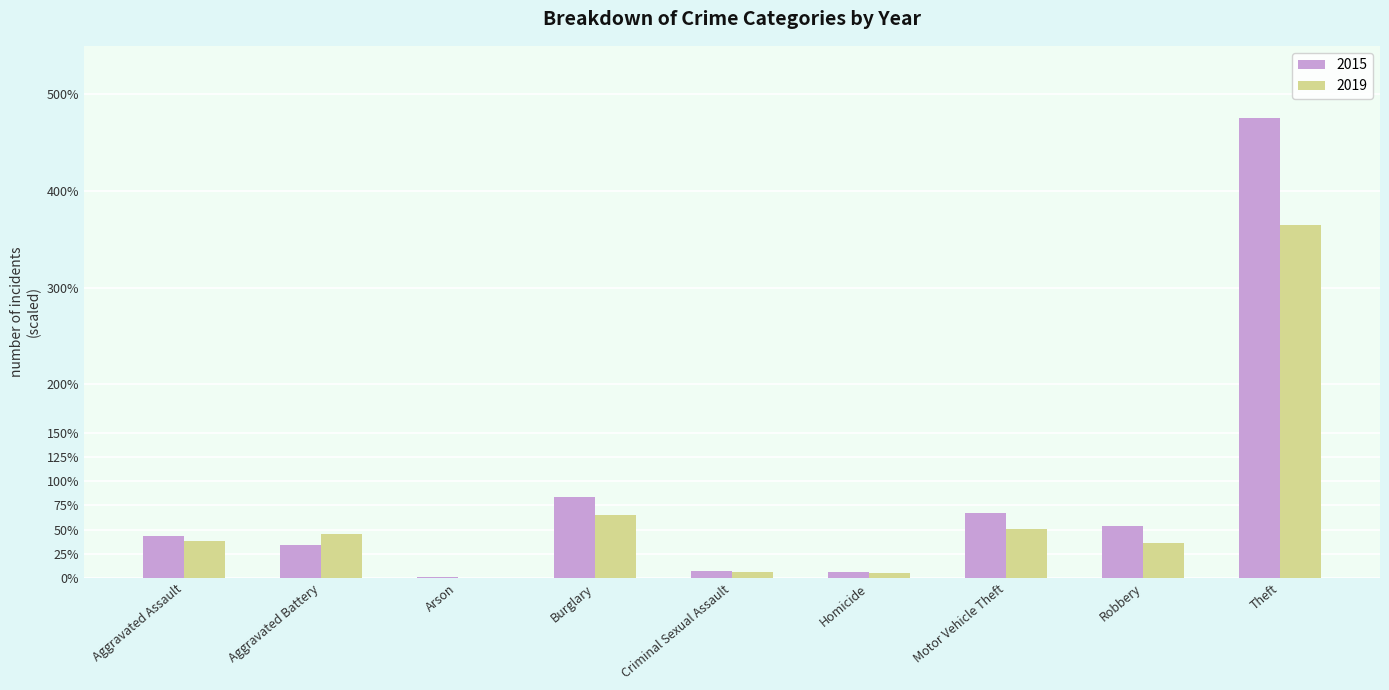

Read the 2019 value at Burglary, to the nearest 50.

50